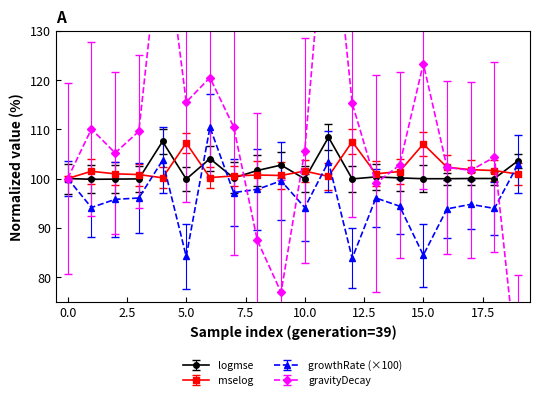

True or false: logmse has more than 2 points higher than both neighbors.

True